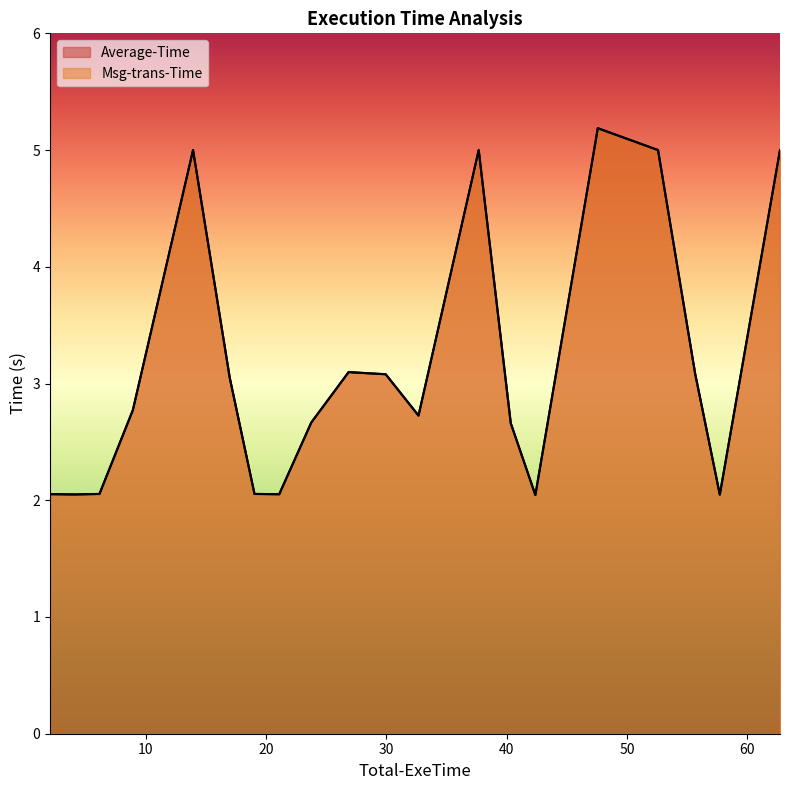

Does the chart display data point markers on the line(s)?

No